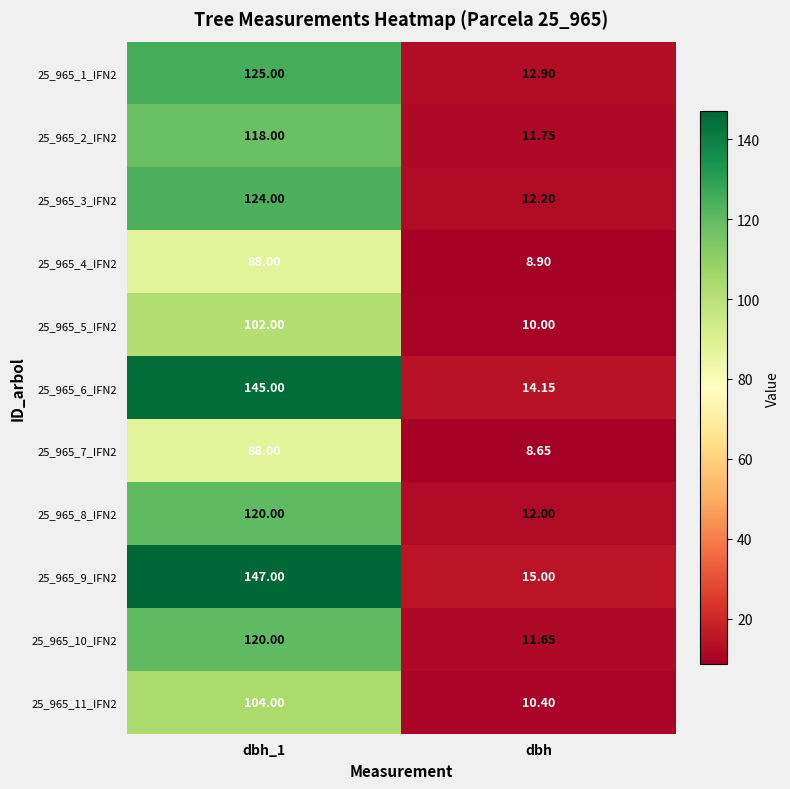

At how many categories does at least one series exceed 143?

1